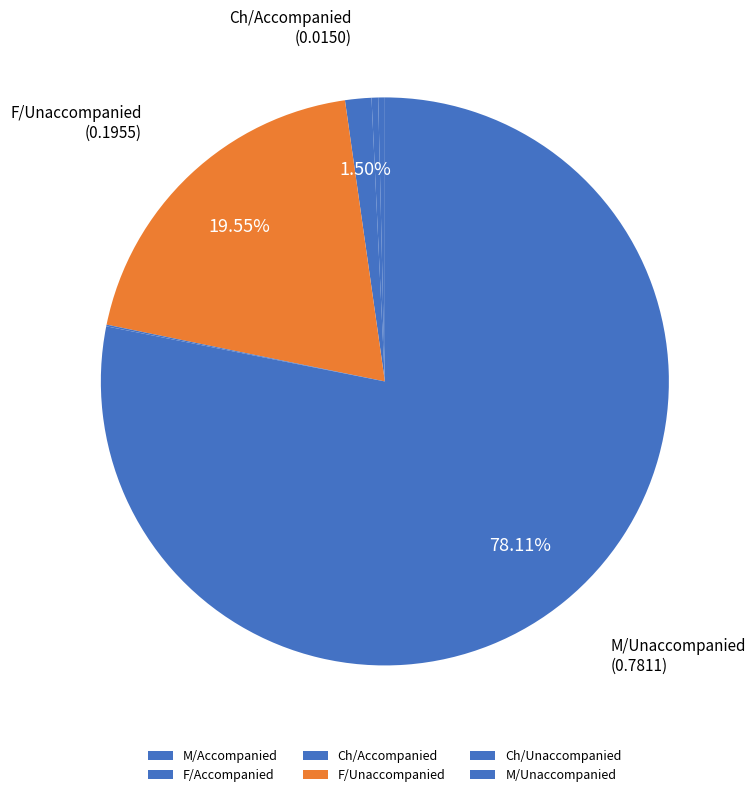

To the nearest percent, what is the average slice percentage?

17%